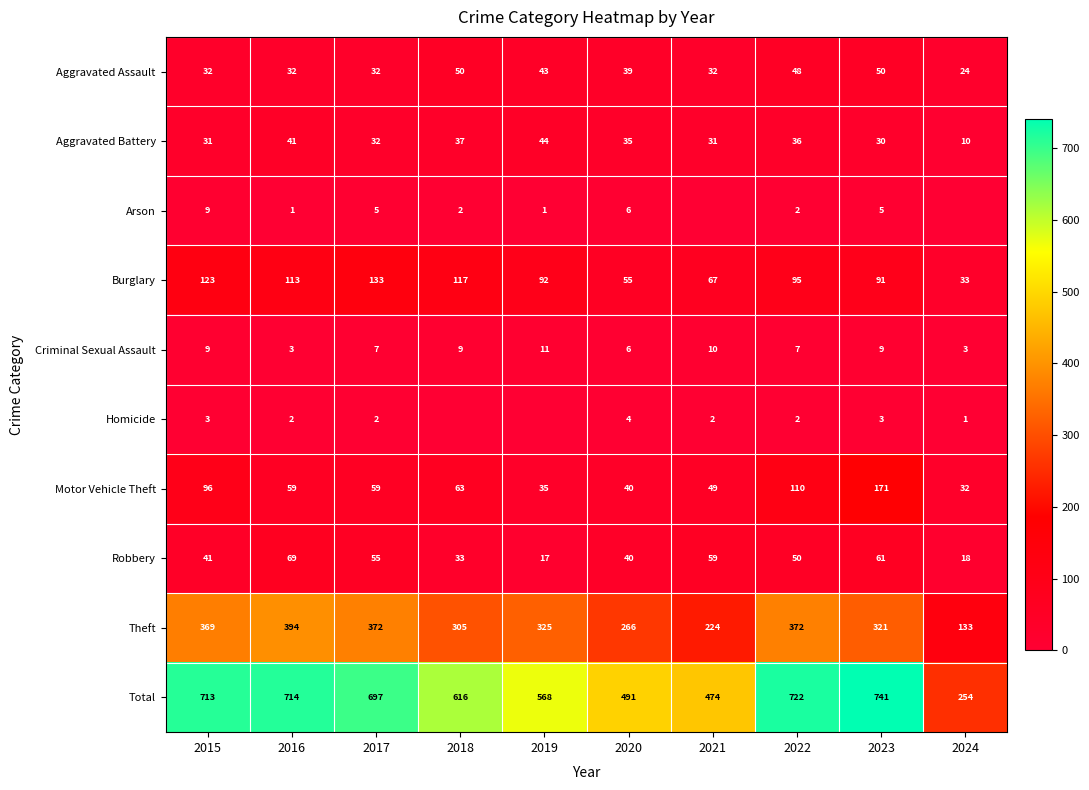

True or false: Aggravated Assault has a value of 21 at 2022.

False